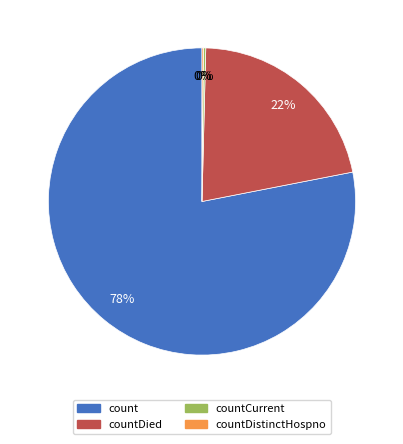

To the nearest percent, what is the difference between the largest and smallest slice percentages?

78%